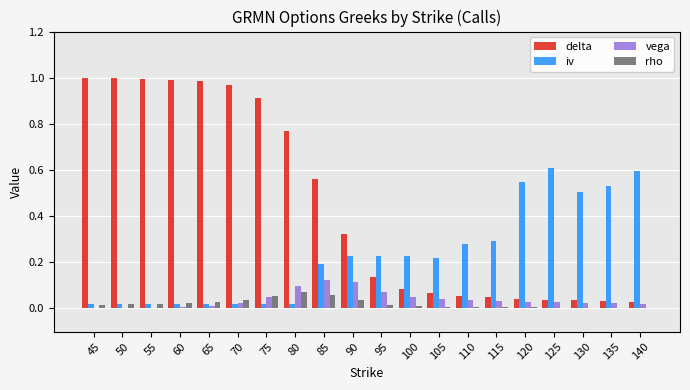

The value of delta at 65 is 1.0. True or false?

True